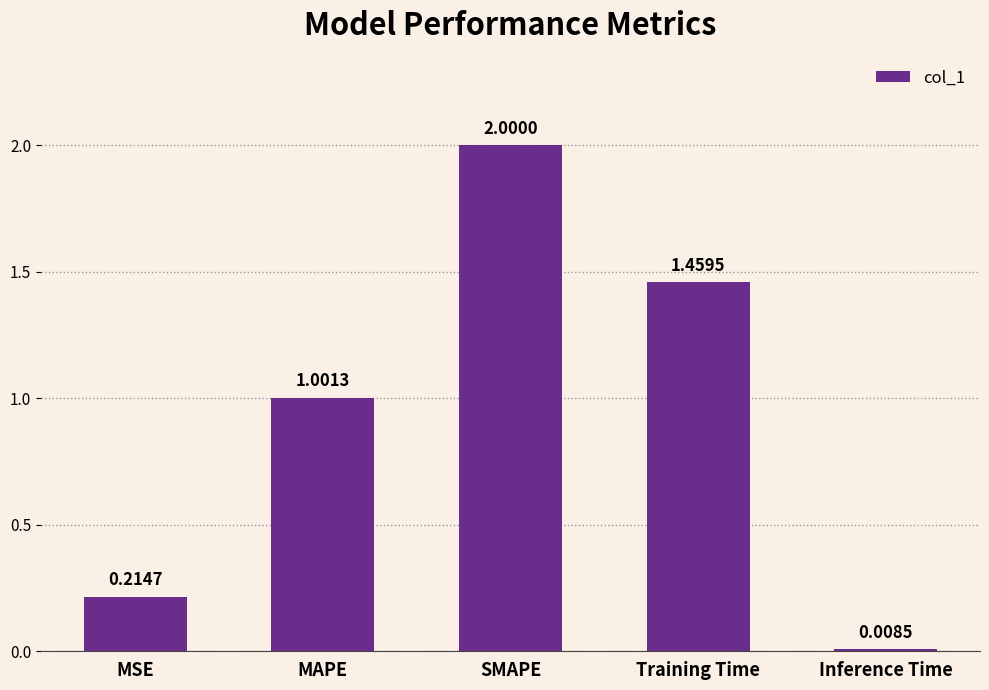

What is the average value?

0.9